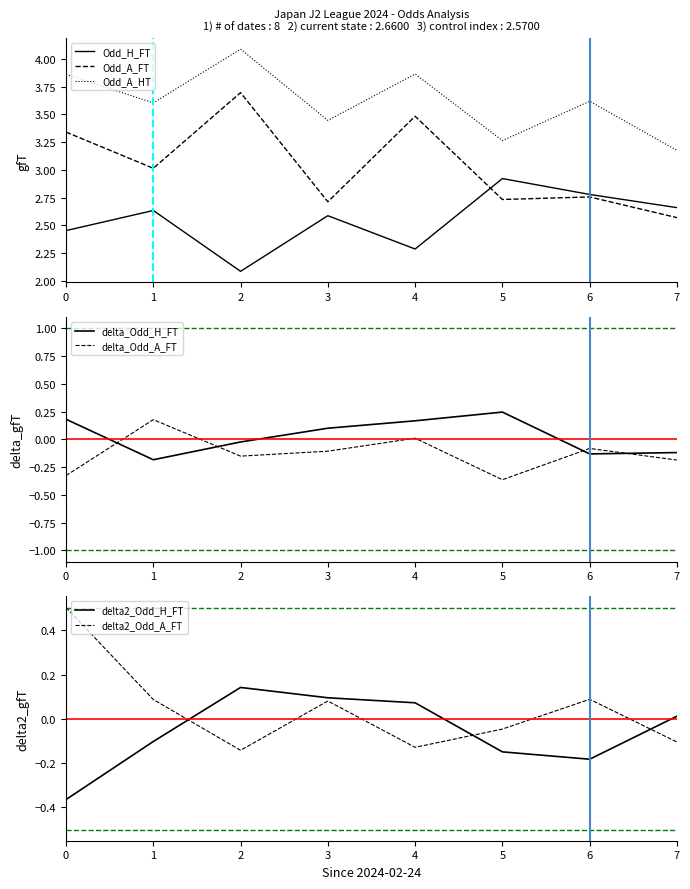

True or false: Odd_H_FT and Odd_A_HT cross at least once.

False